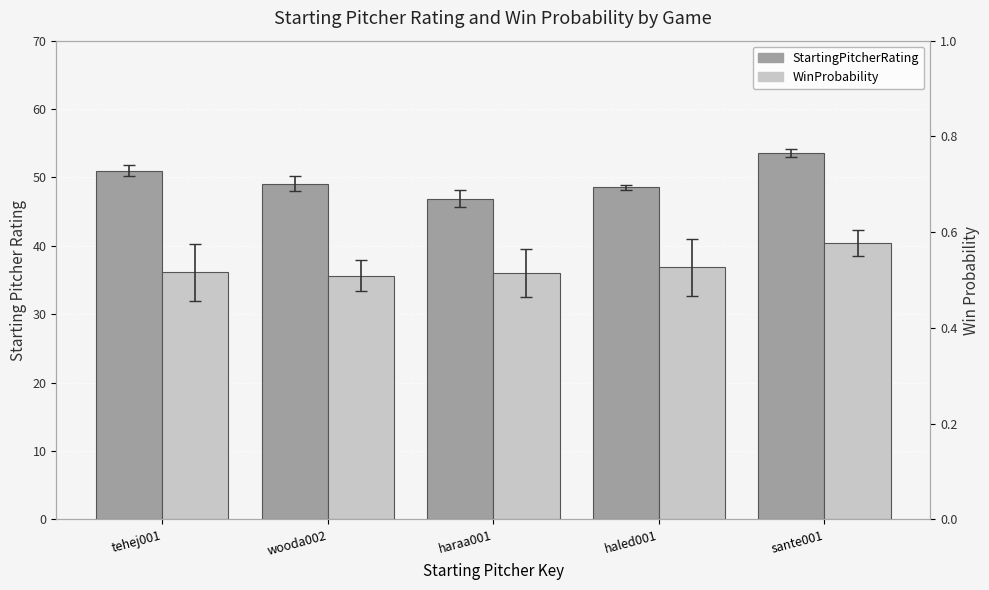

Does the chart contain any negative values?

No